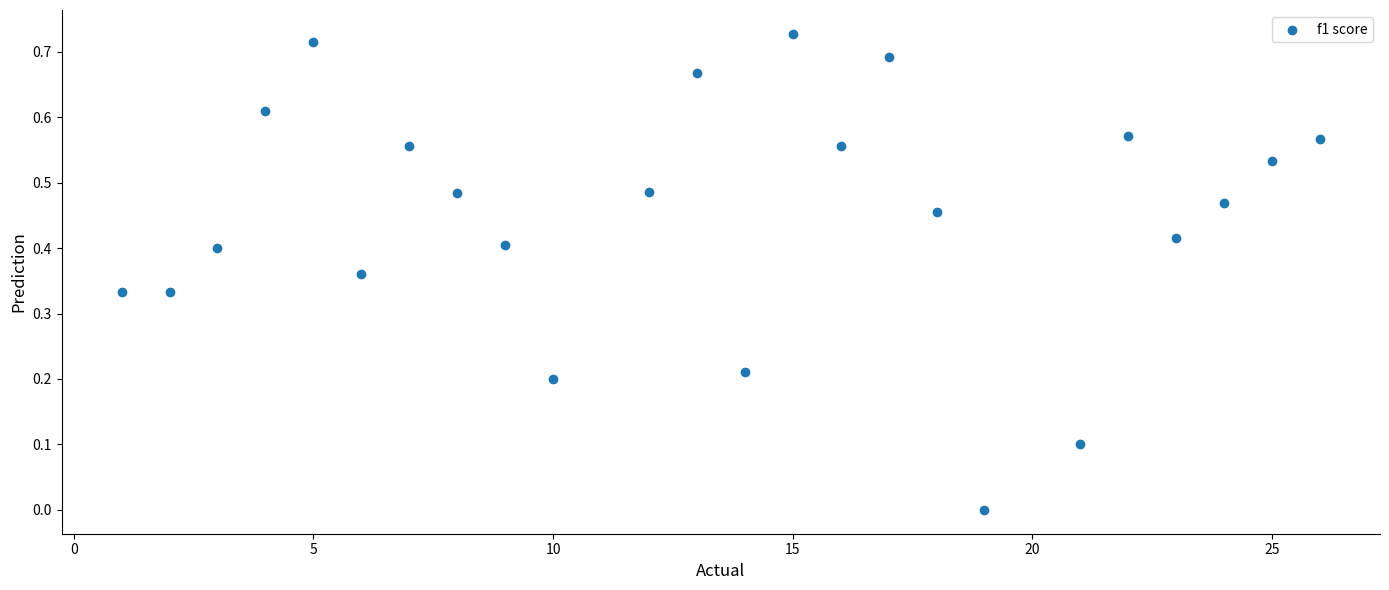

What is the range of X values (max minus min)?

25.0